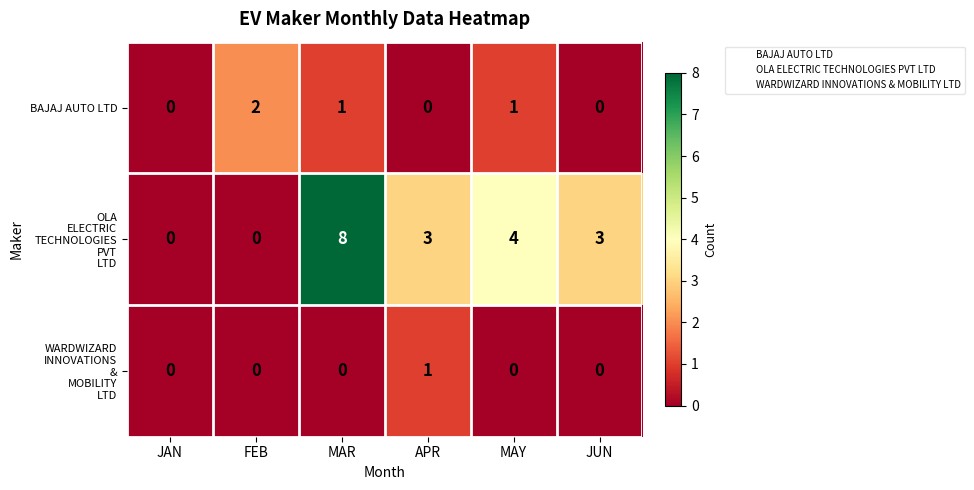

The value of BAJAJ AUTO LTD at APR is 1. True or false?

False